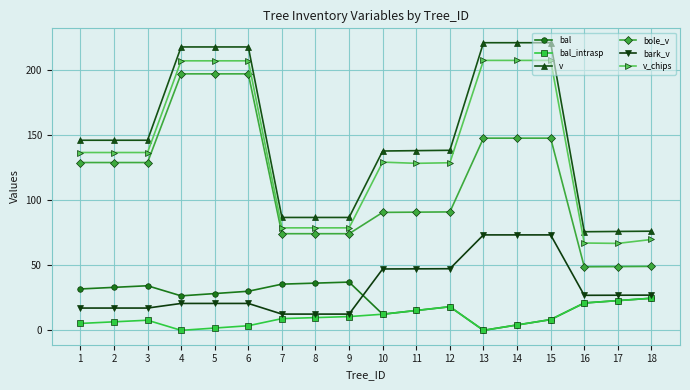

How many lines are shown in the chart?

6